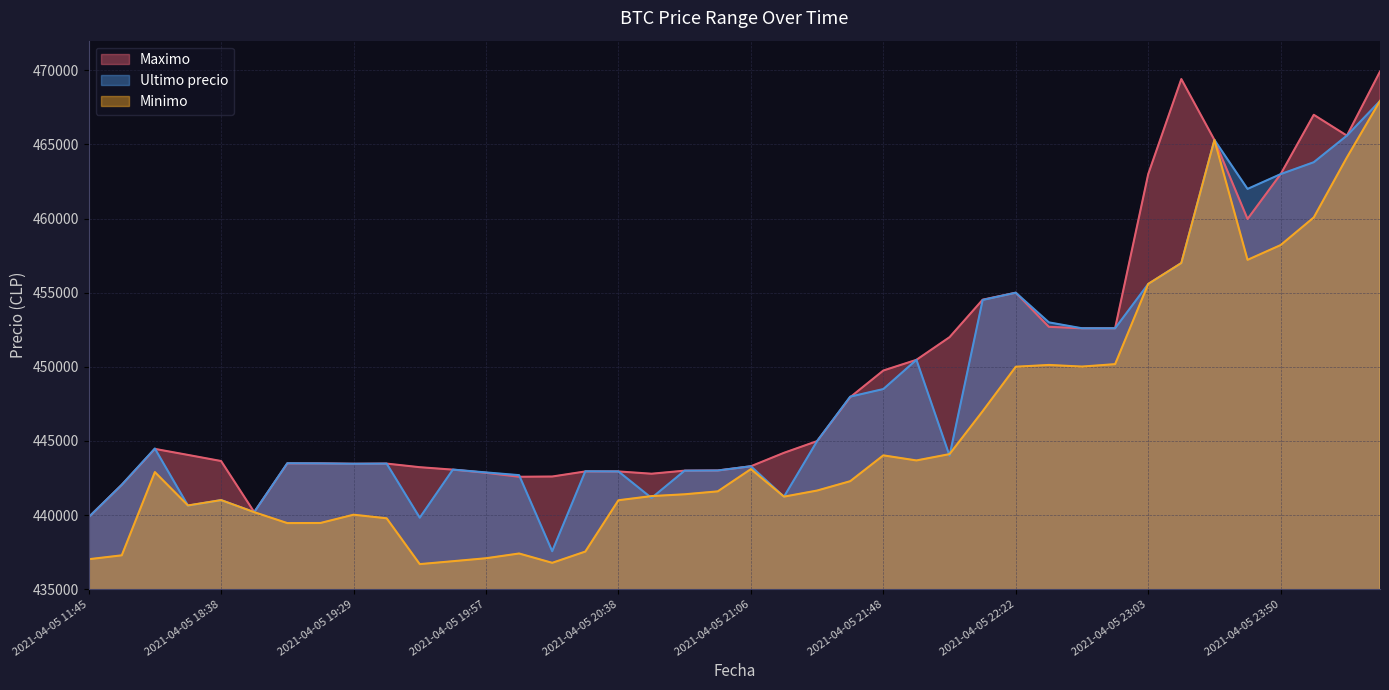

Which series has the largest total across all categories?

Maximo